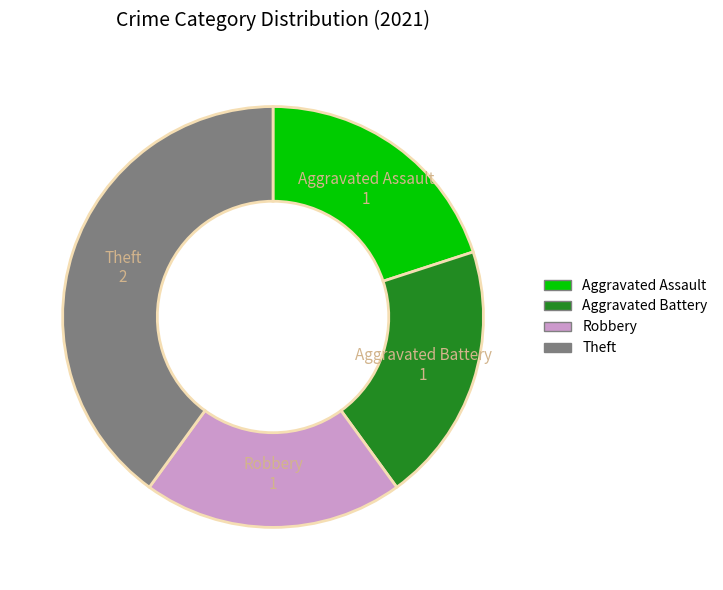

Does any single category account for the majority?

No